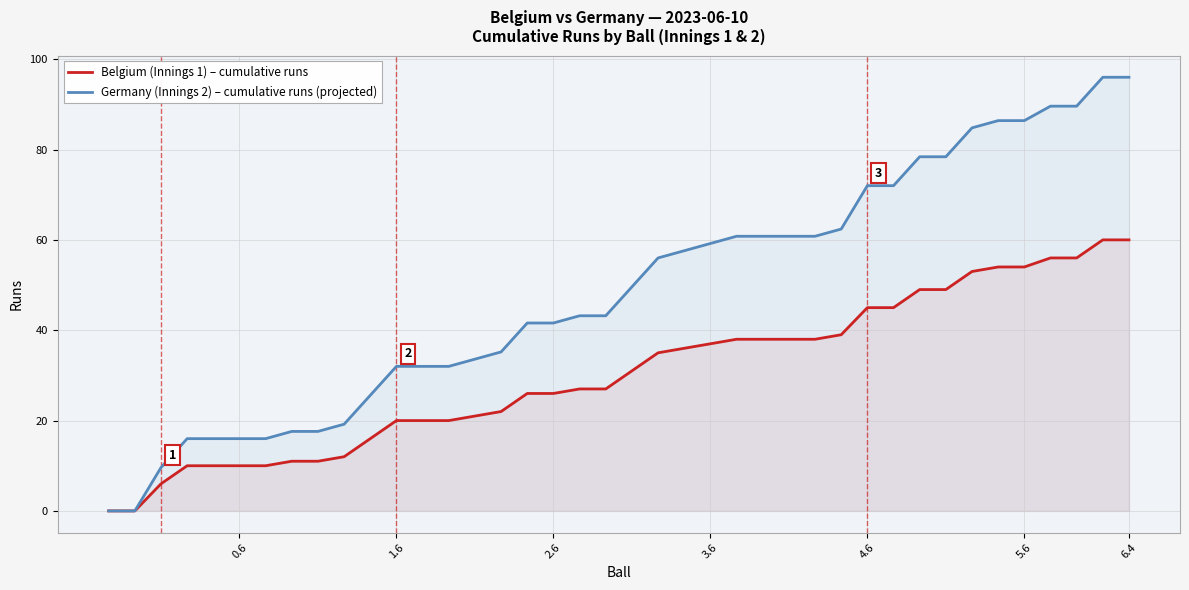

What is the sum of all Germany (Innings 2) – cumulative runs (projected) values?

1945.6